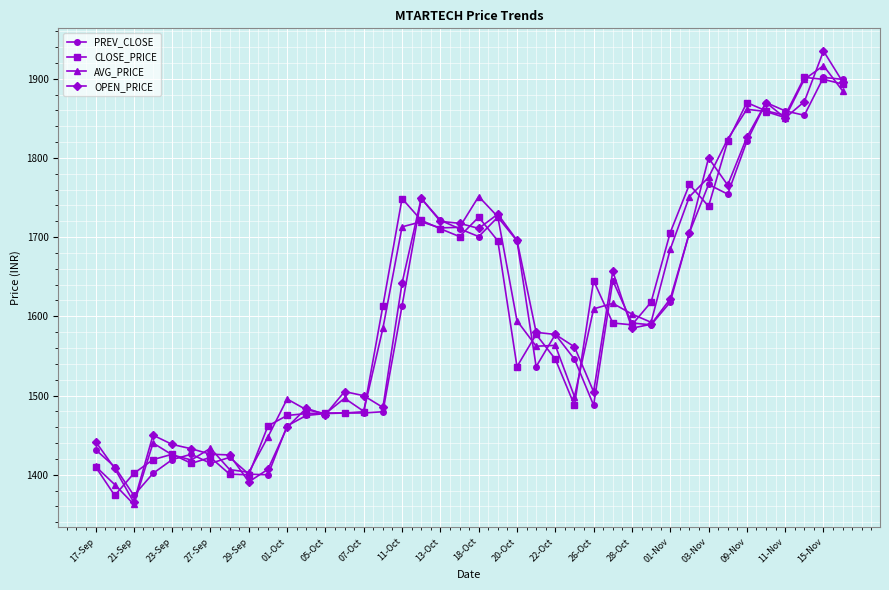

Is this an area chart (filled region under the line)?

No